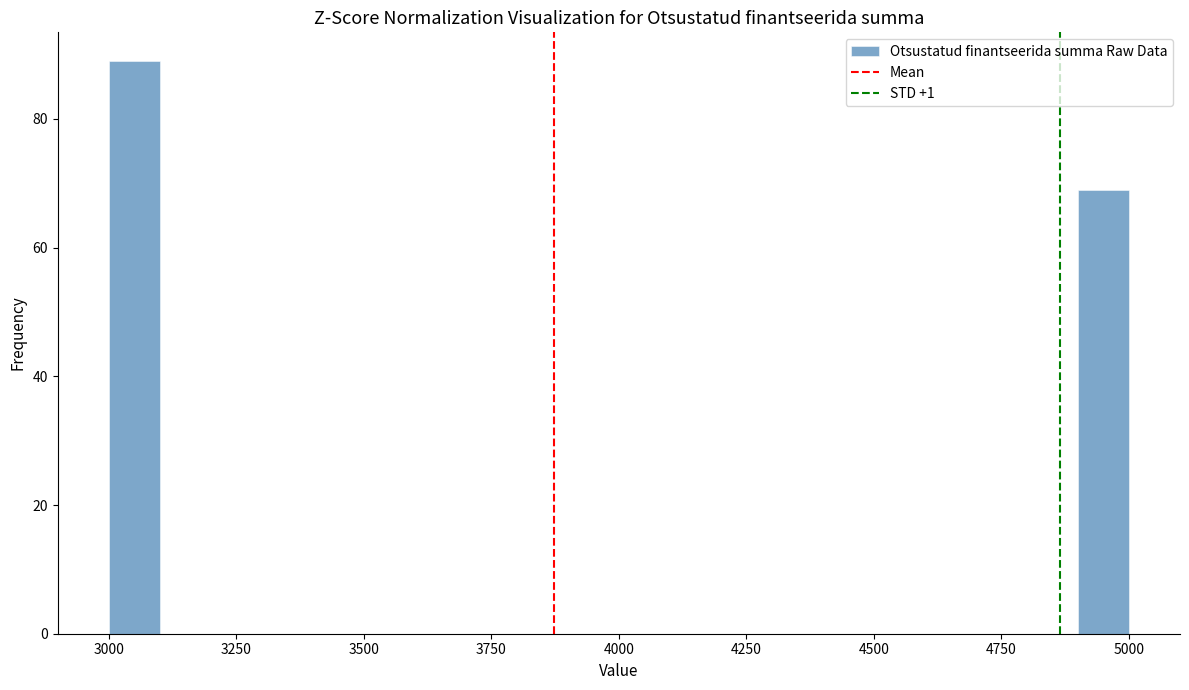

Read against the x-axis, roughly where is the centre of the tallest bar?

3050